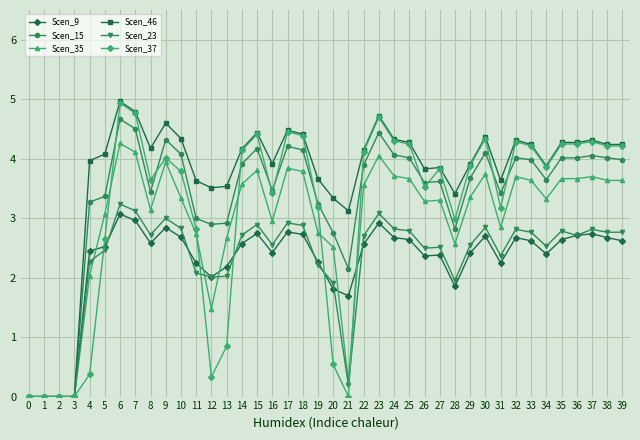

What is the spread (max minus min) of values at 30?

1.7